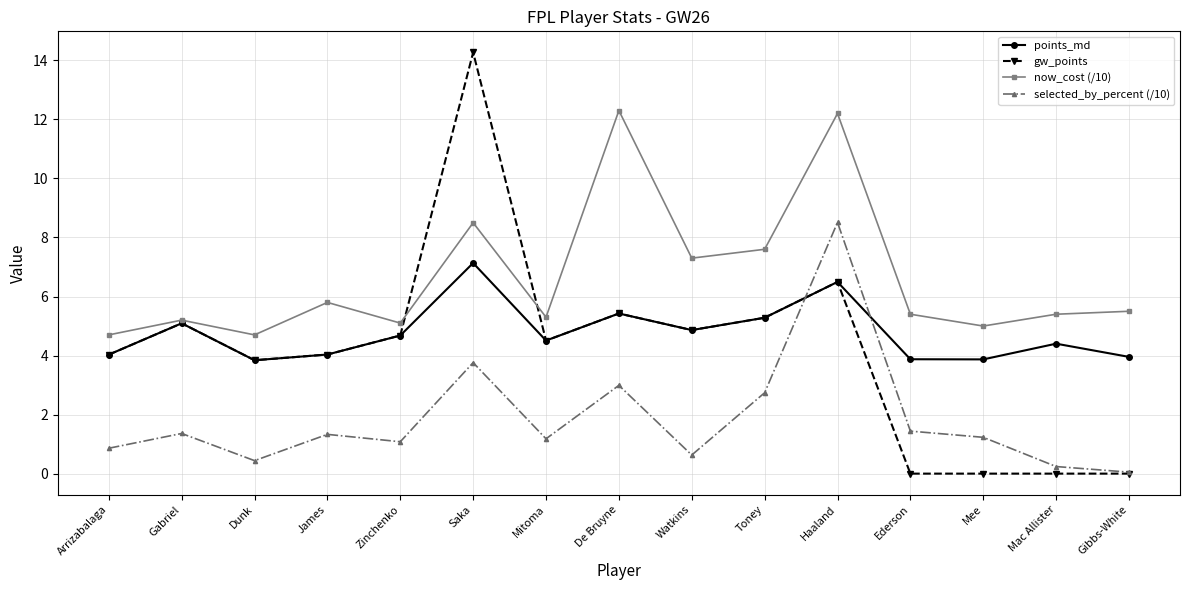

Where is the first local maximum for selected_by_percent (/10)?

Gabriel